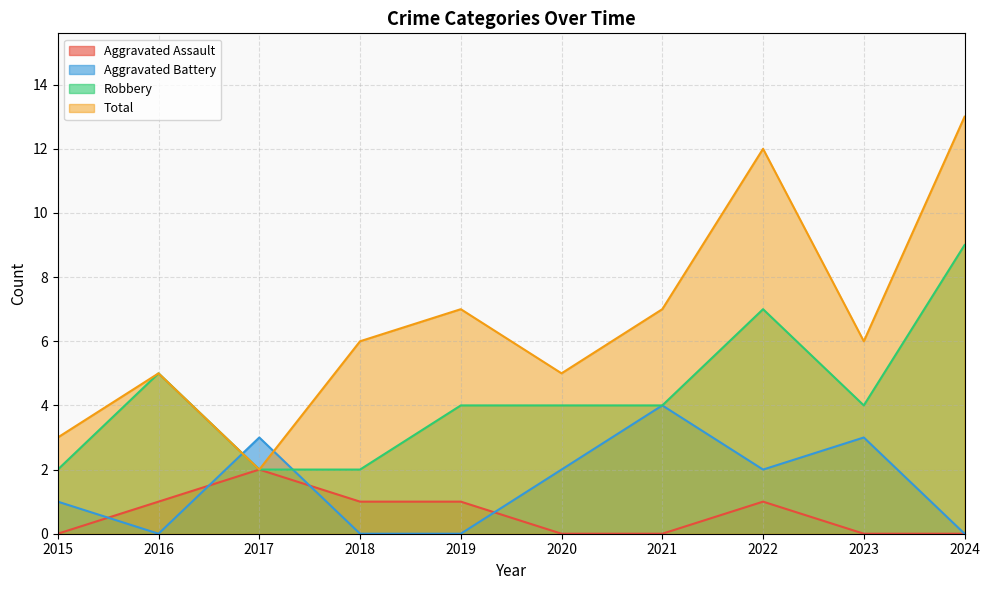

How many categories are shown in the chart?

10